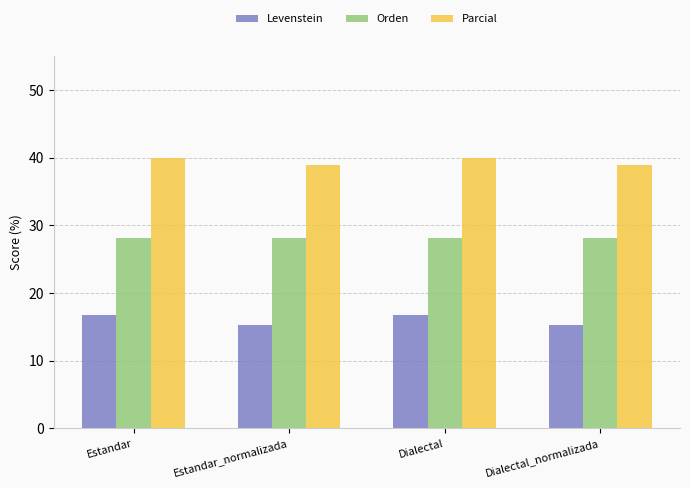

The Orden series shows 28.1 at Estandar_normalizada. True or false?

True